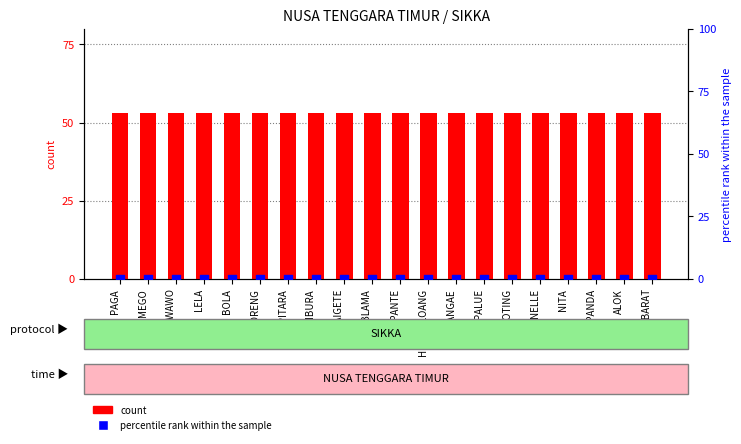

Which series contains the highest Y value?

count